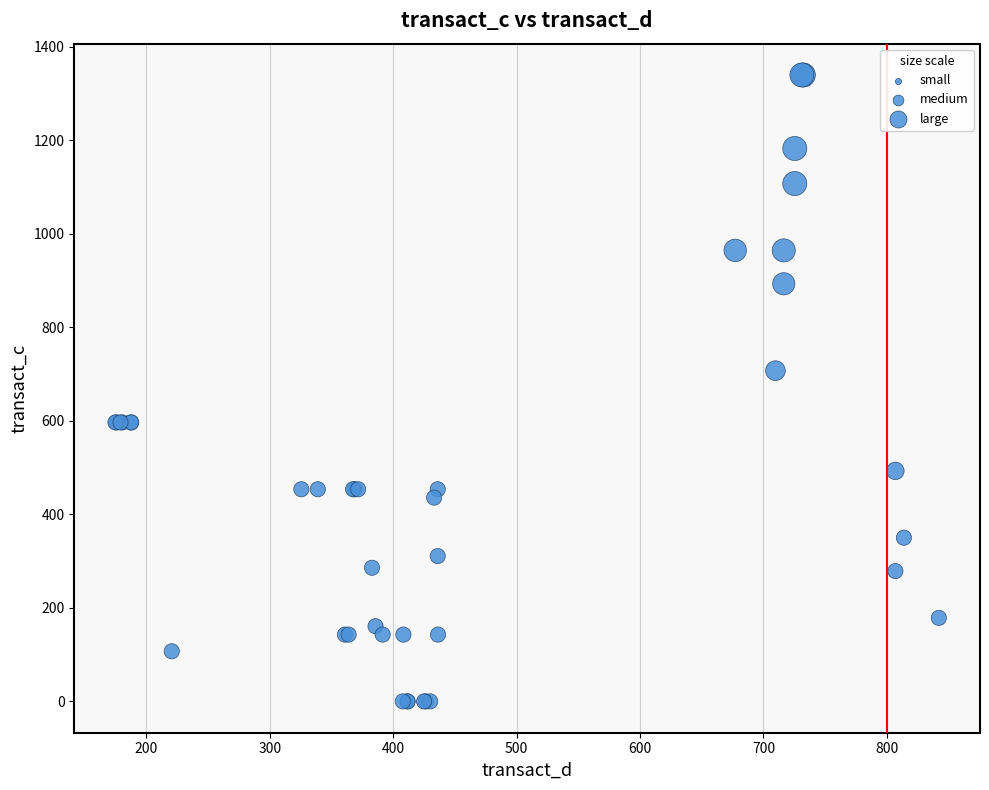

What Y value in the scatter plot is closest to 669?

707.1